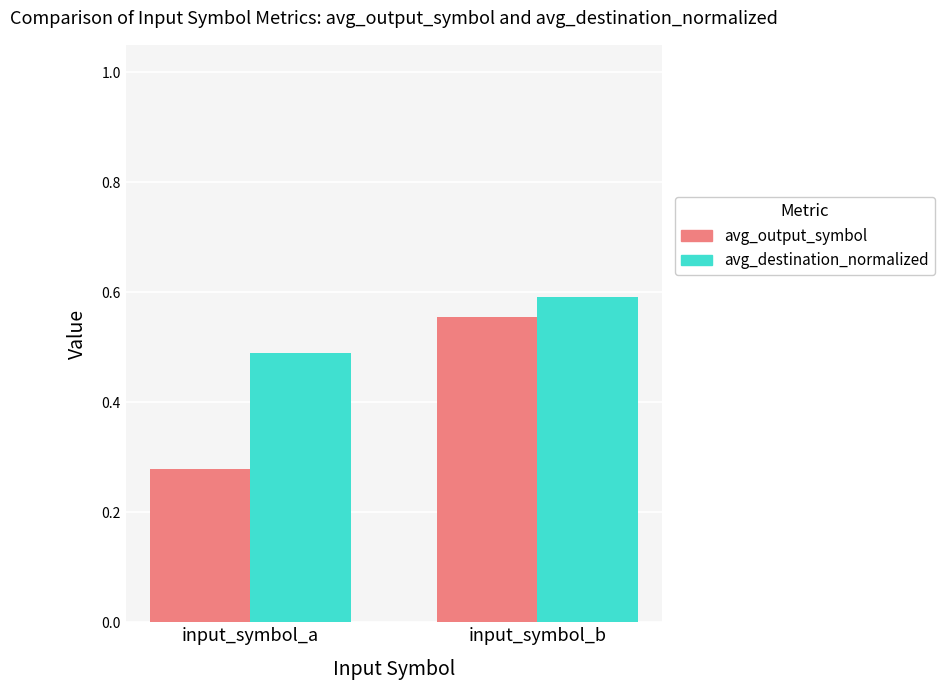

Which series has the largest range (max minus min)?

avg_output_symbol